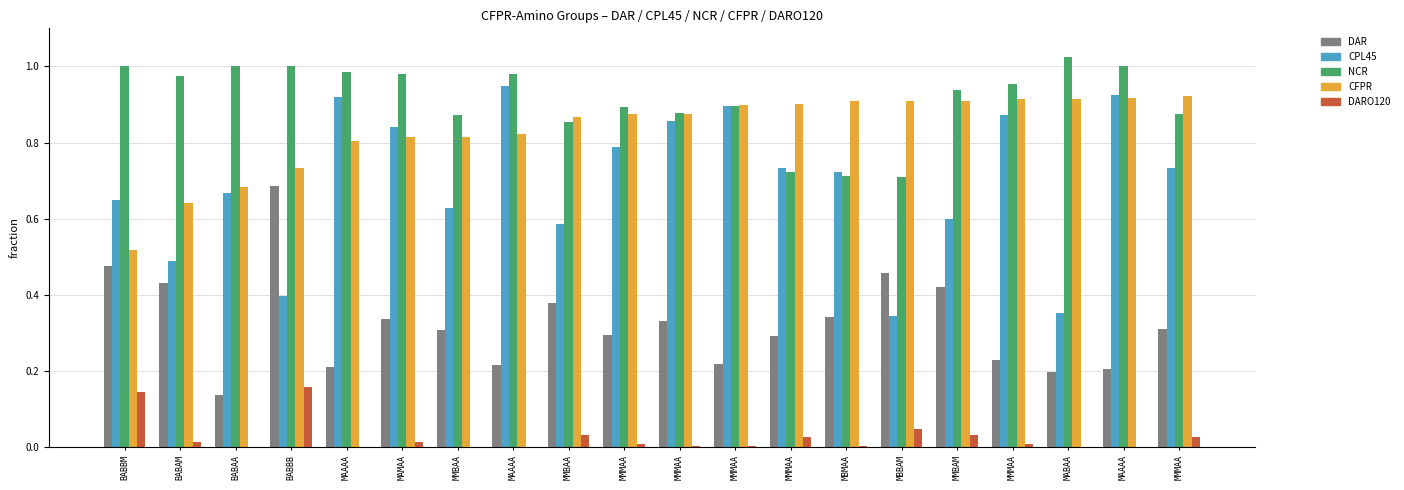

What is the label of the 6th bar from the left?

MAMAA